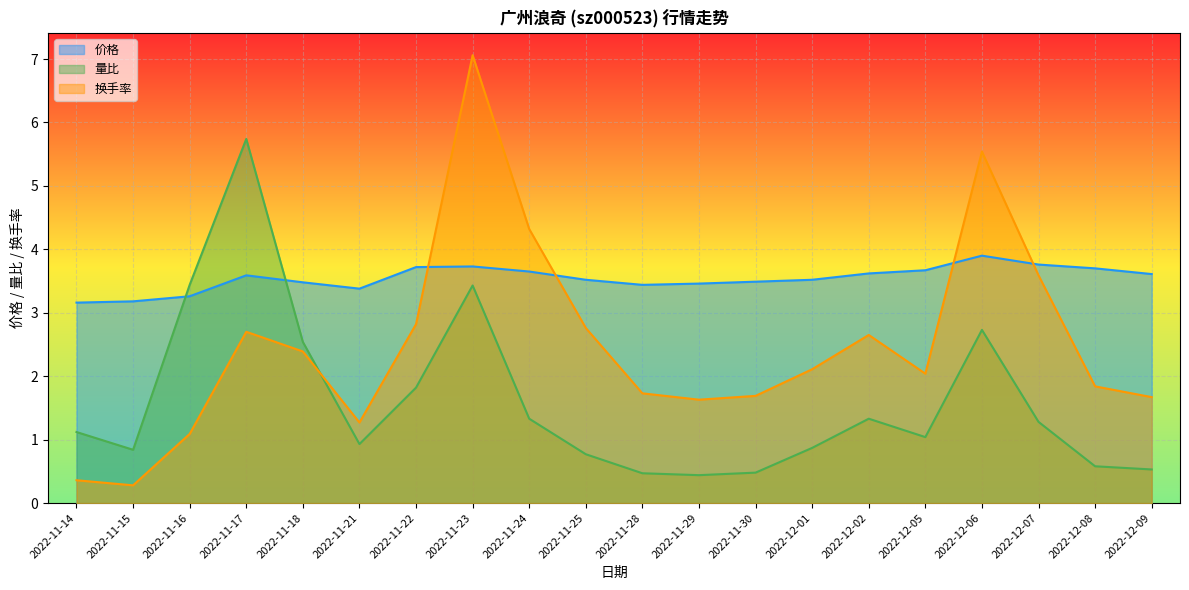

What is the minimum value shown in the chart?

0.3